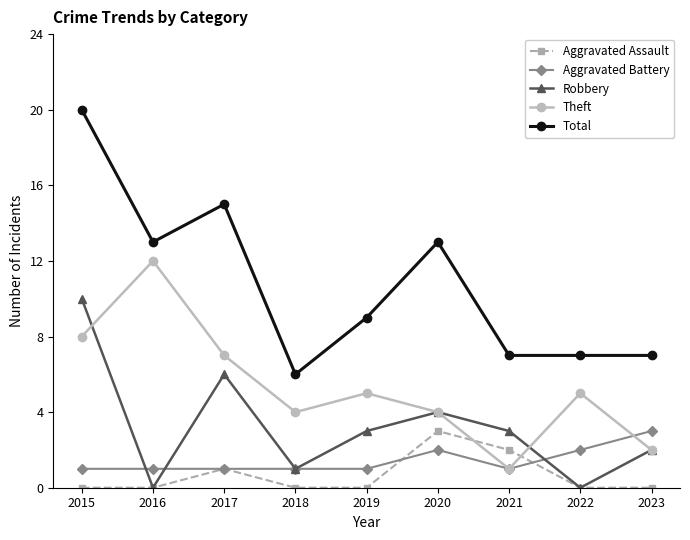

What is the difference between the Robbery values at 2020 and 2015?

6